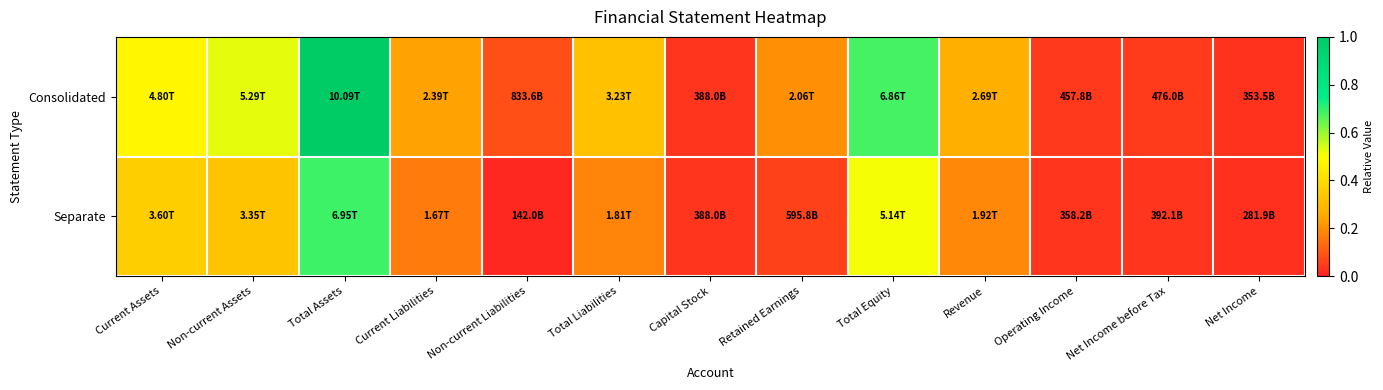

Which series has the largest range (max minus min)?

Consolidated